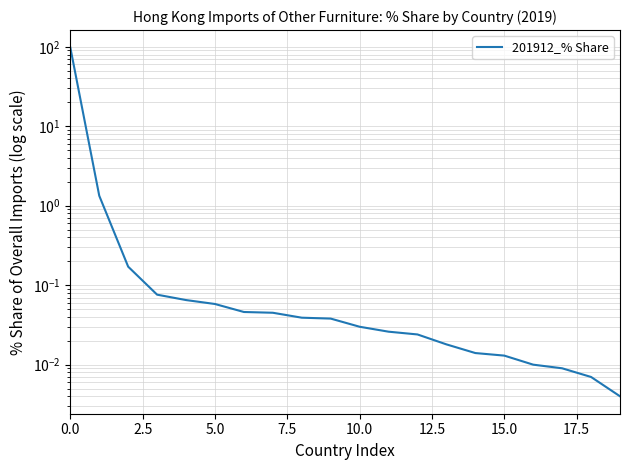

What is the maximum value shown in the chart?

98.0